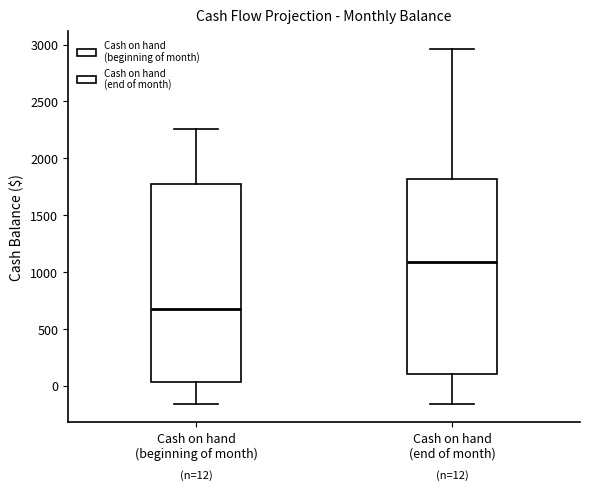

Which box's median line is the highest?

Cash on hand (end of month)